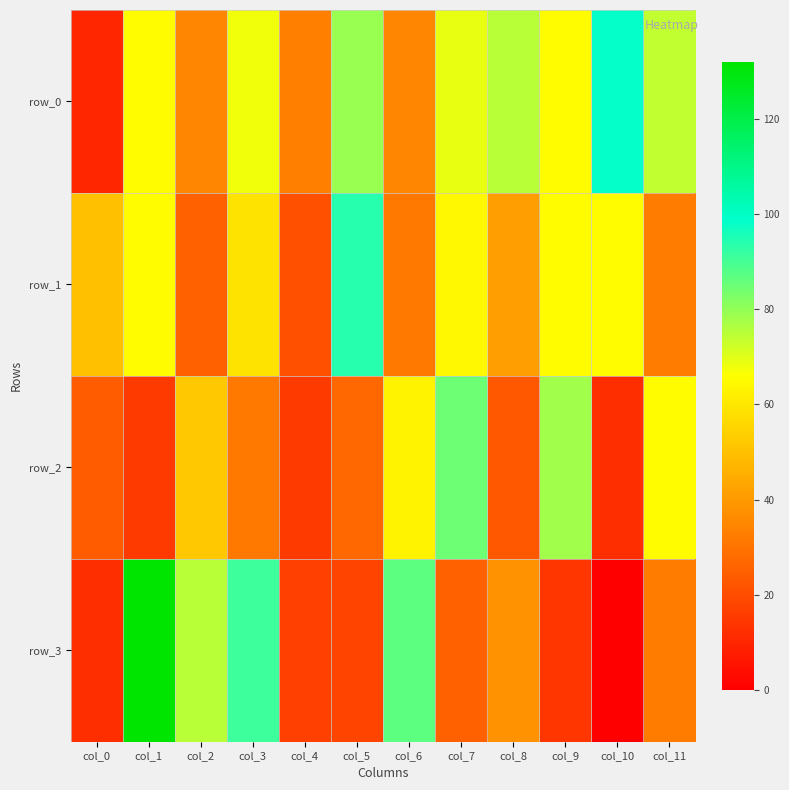

Reading left to right, transcribe all the data shown in this chart.

row_0: 10	65	35	68	33	79	35	69	75	65	98	74
row_1: 50	65	25	59	21	94	31	64	41	65	65	32
row_2: 24	15	52	31	15	27	63	85	23	78	12	65
row_3: 12	132	75	91	17	18	87	25	38	14	0	32